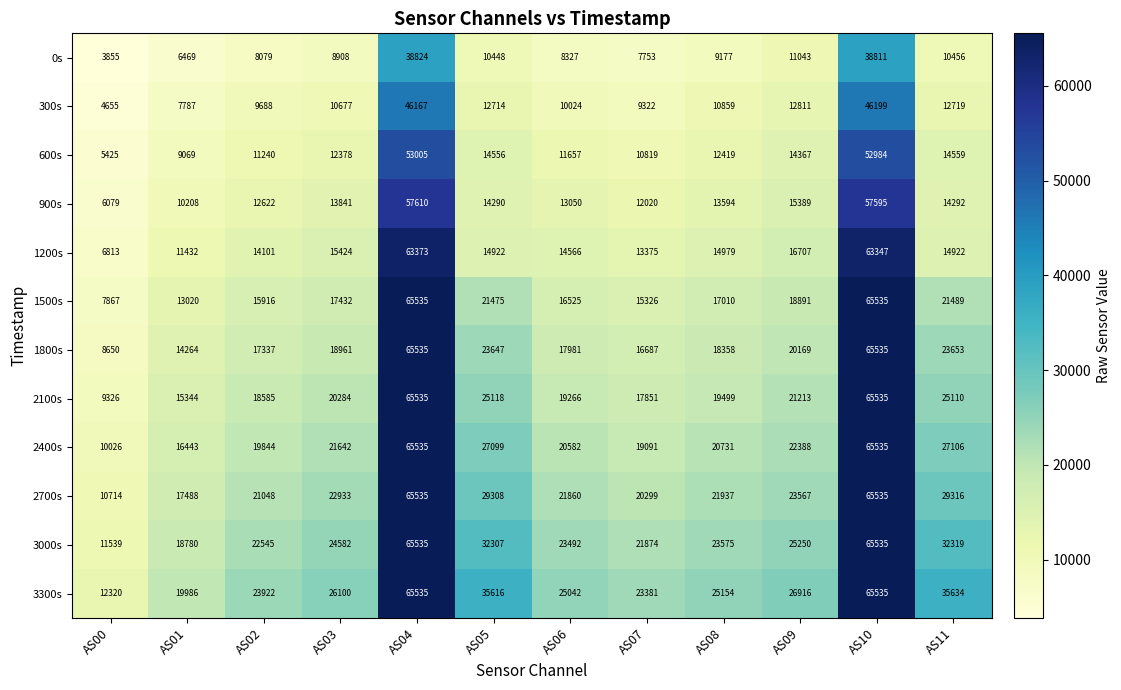

Is it true that 2400s equals 33952 at AS03?

False